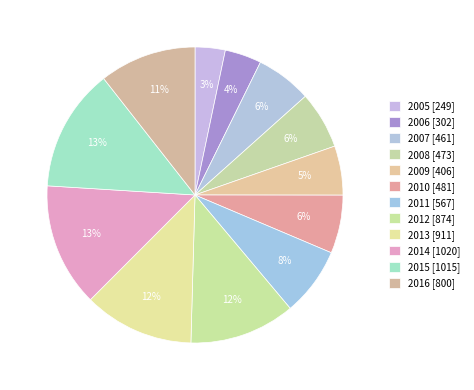

How many slices are in this pie chart?

12